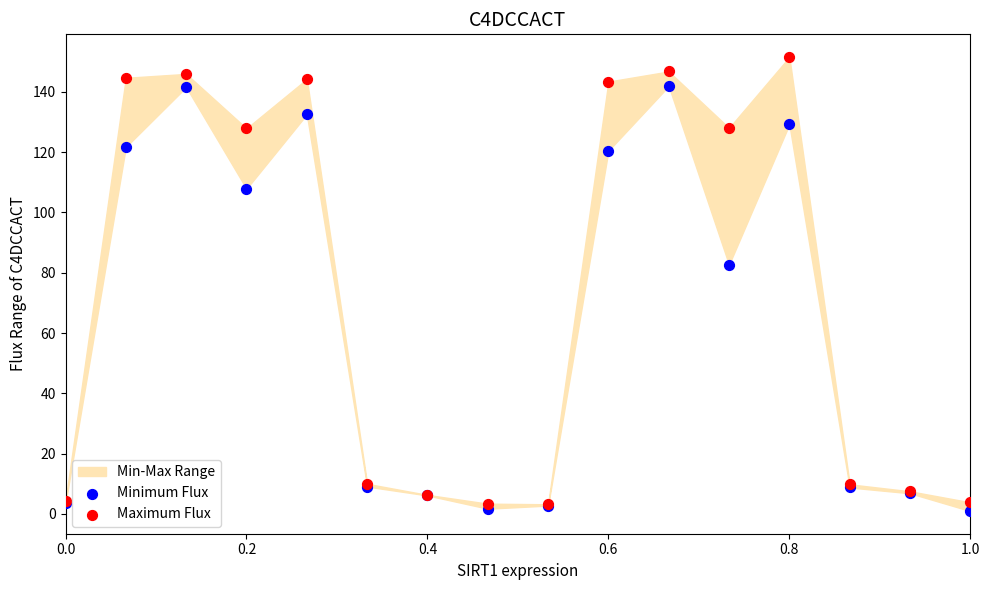

Across all series, what Y value is closest to 76?

82.7